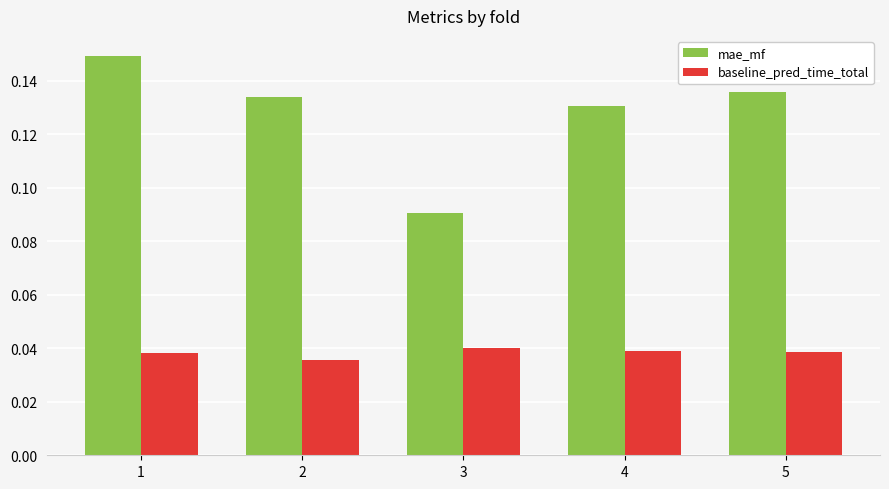

How many bars are there in each group?

2